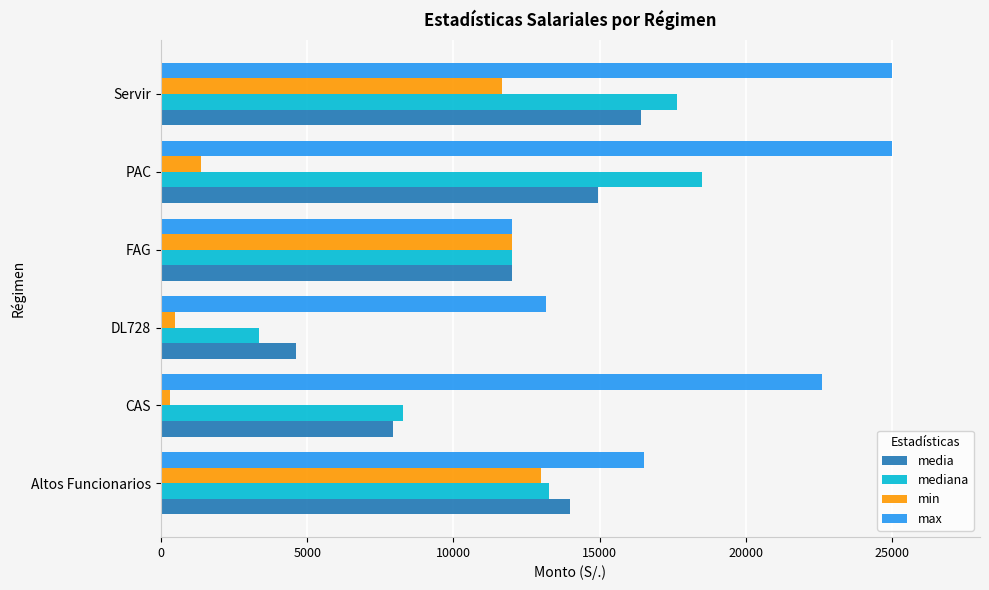

Which series has the widest spread of values?

mediana